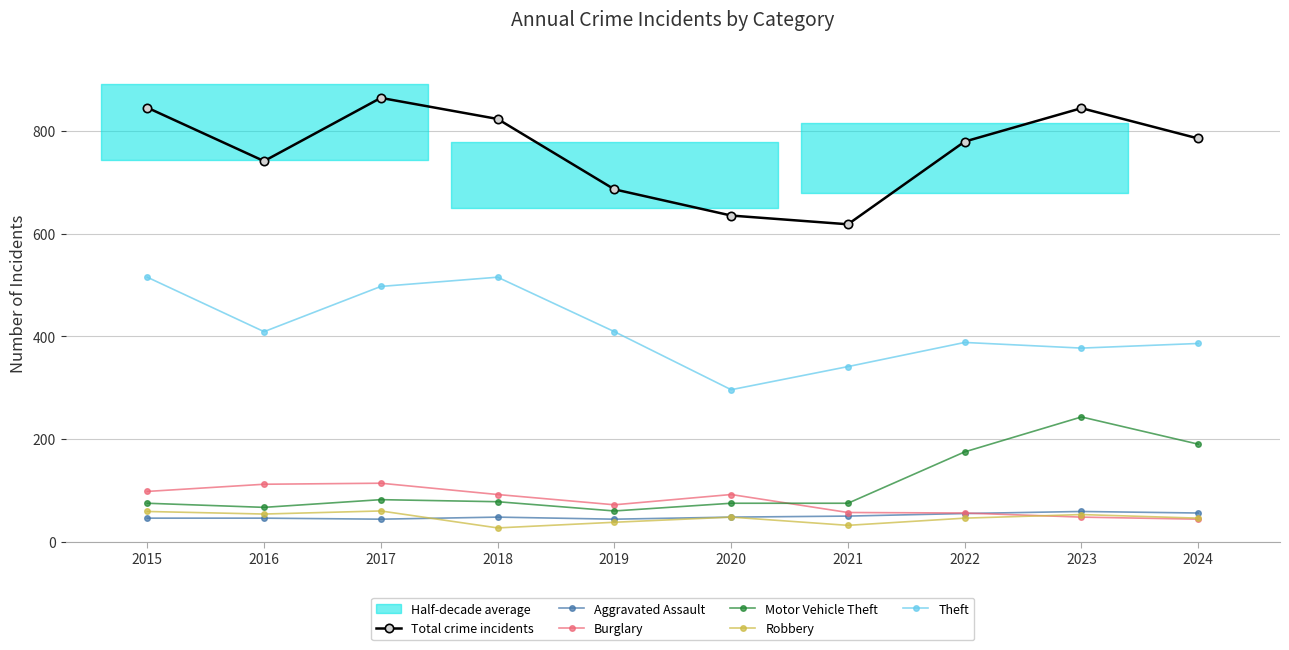

The Burglary series shows 25 at 2015. True or false?

False